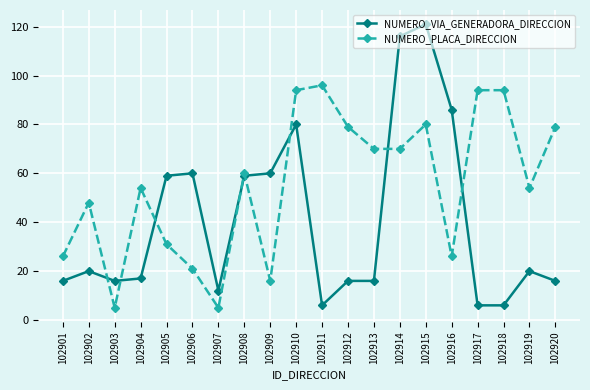

Reading left to right, list all the values displayed in this chart.

NUMERO_VIA_GENERADORA_DIRECCION: 102901=16	102902=20	102903=16	102904=17	102905=59	102906=60	102907=12	102908=59	102909=60	102910=80	102911=6	102912=16	102913=16	102914=116	102915=121	102916=86	102917=6	102918=6	102919=20	102920=16
NUMERO_PLACA_DIRECCION: 102901=26	102902=48	102903=5	102904=54	102905=31	102906=21	102907=5	102908=60	102909=16	102910=94	102911=96	102912=79	102913=70	102914=70	102915=80	102916=26	102917=94	102918=94	102919=54	102920=79